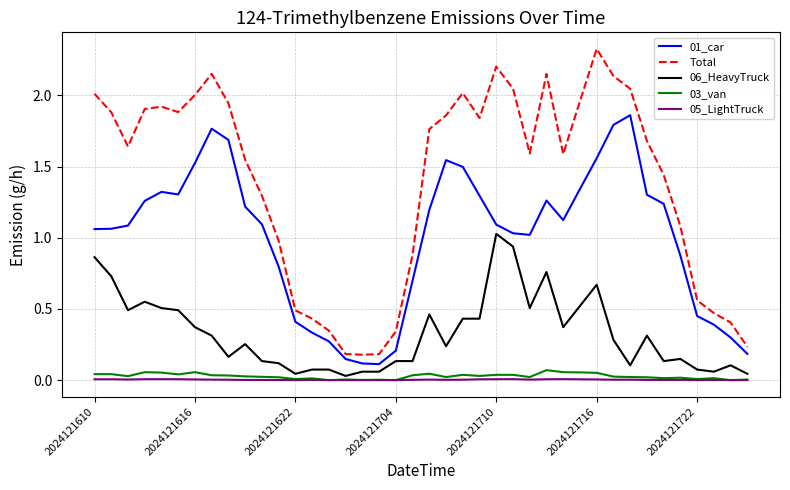

True or false: Total and 03_van cross at least once.

False